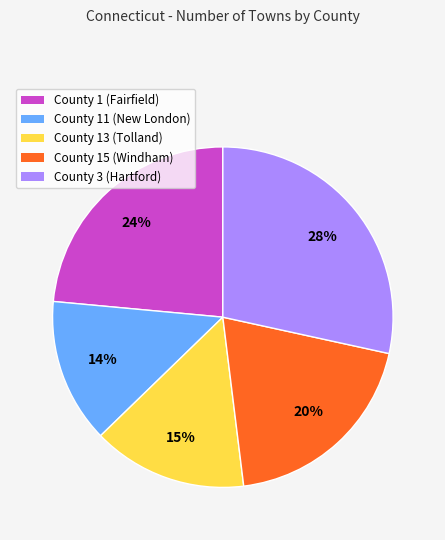

Do County 11 (New London) and County 15 (Windham) together represent more than half of the pie?

No